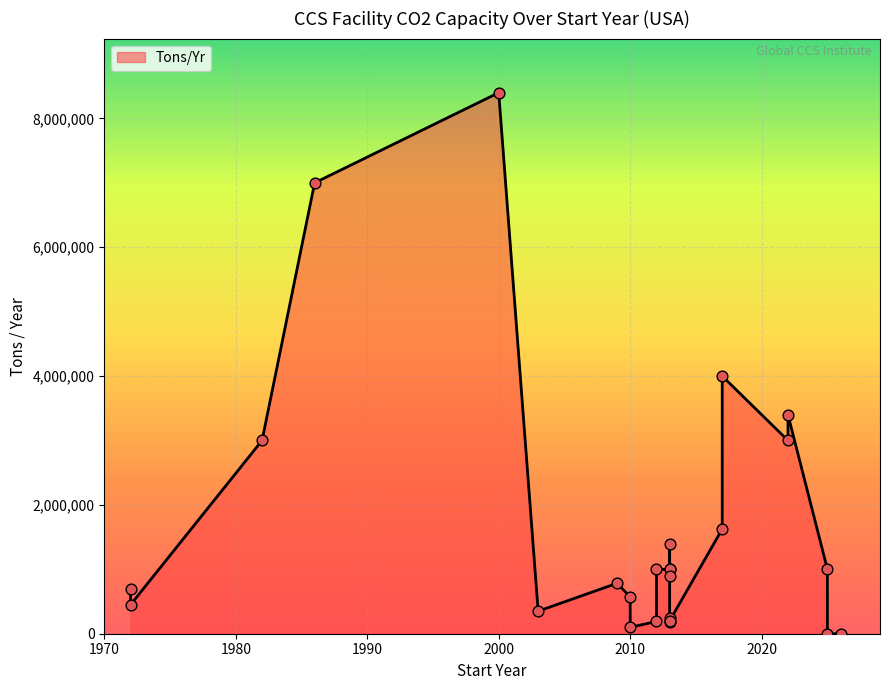

Which has a higher value, 2025 or 1982?

1982